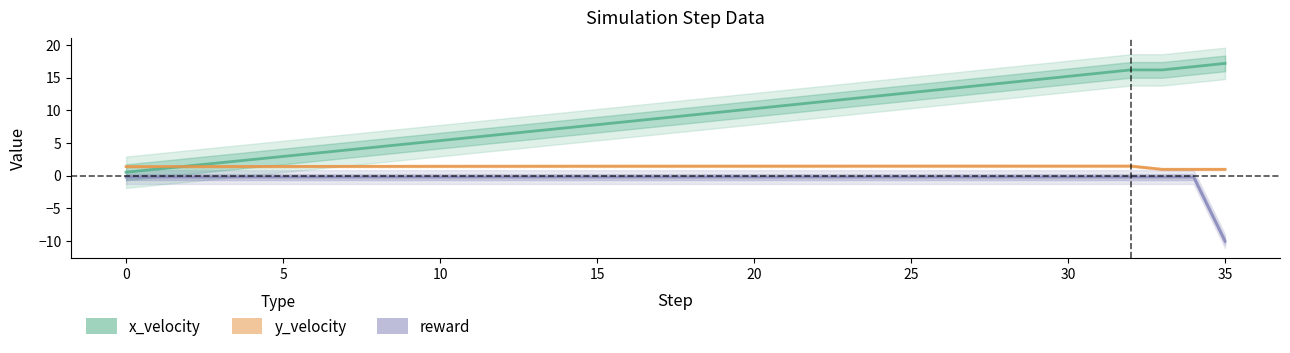

Which category has the lowest value in the y_velocity series?

33